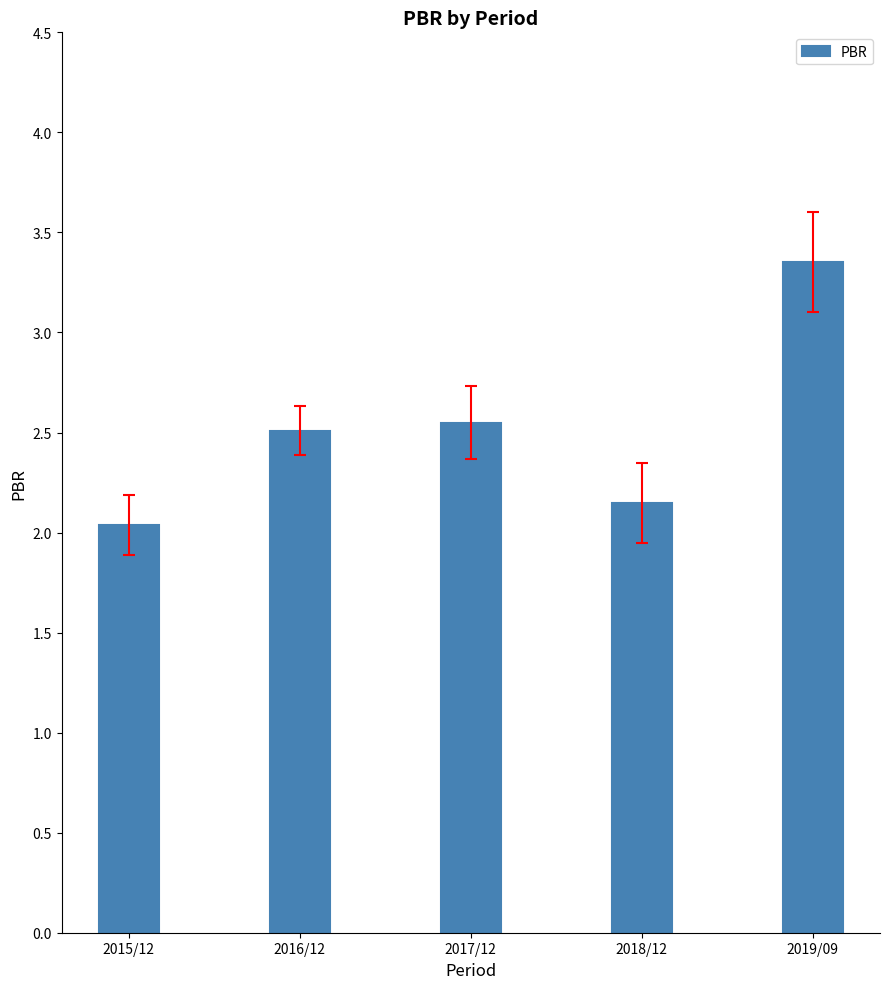

Which label corresponds to the largest value in the chart?

2019/09